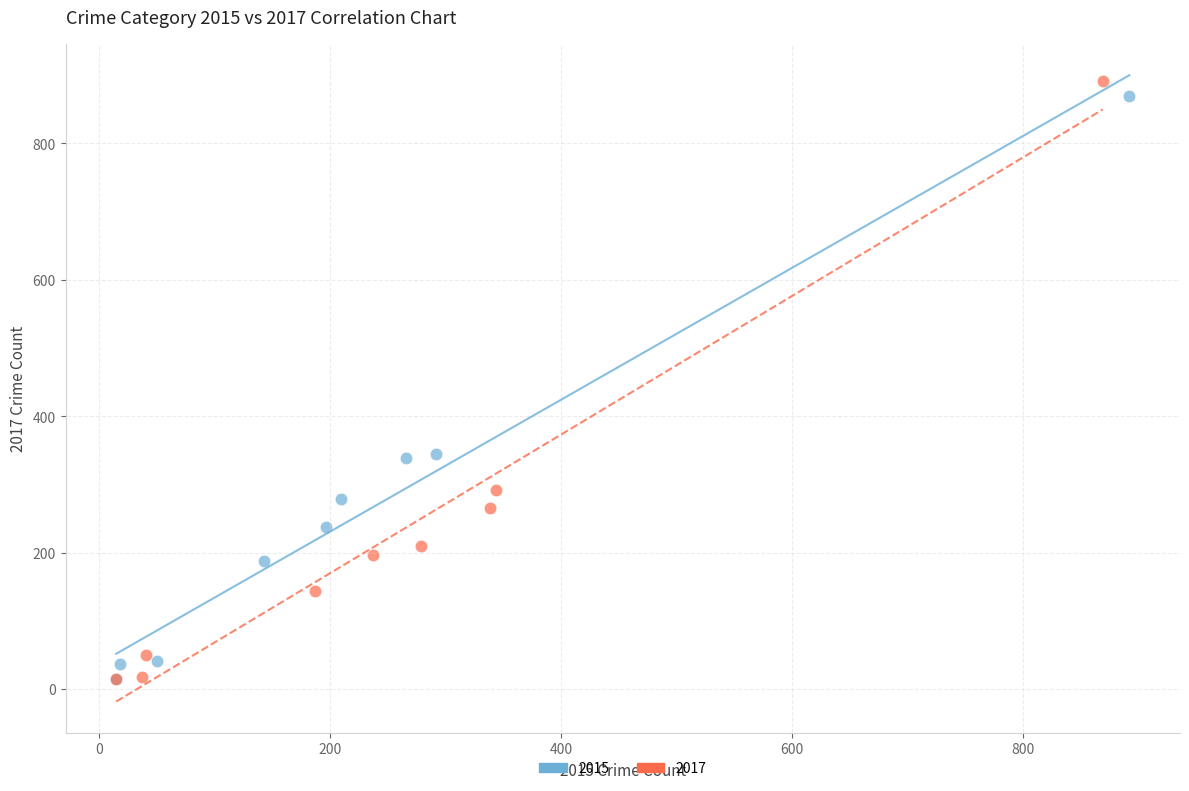

Which series has the largest Y range (max minus min)?

2017